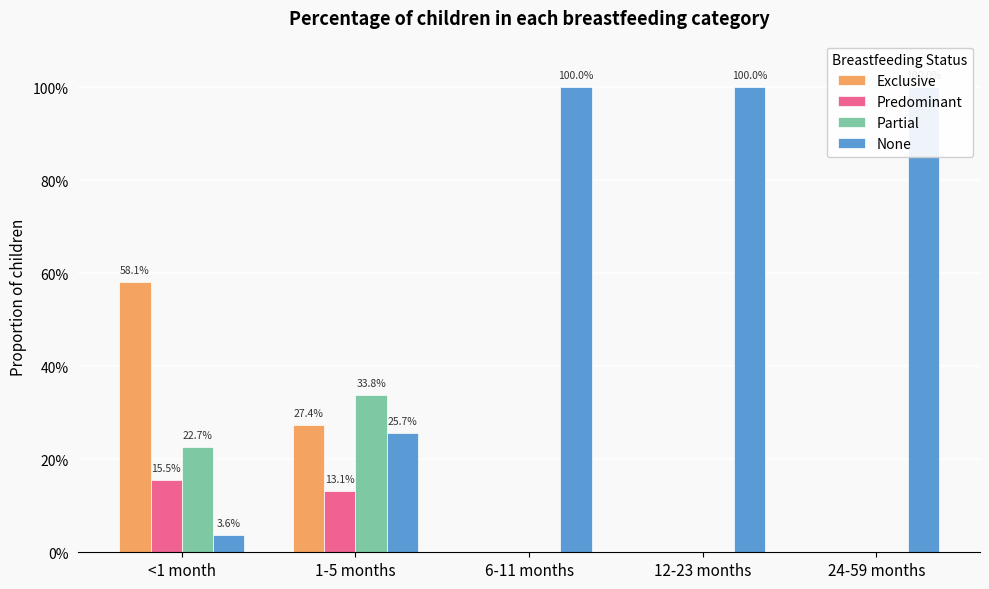

How many data points does each series have?

5